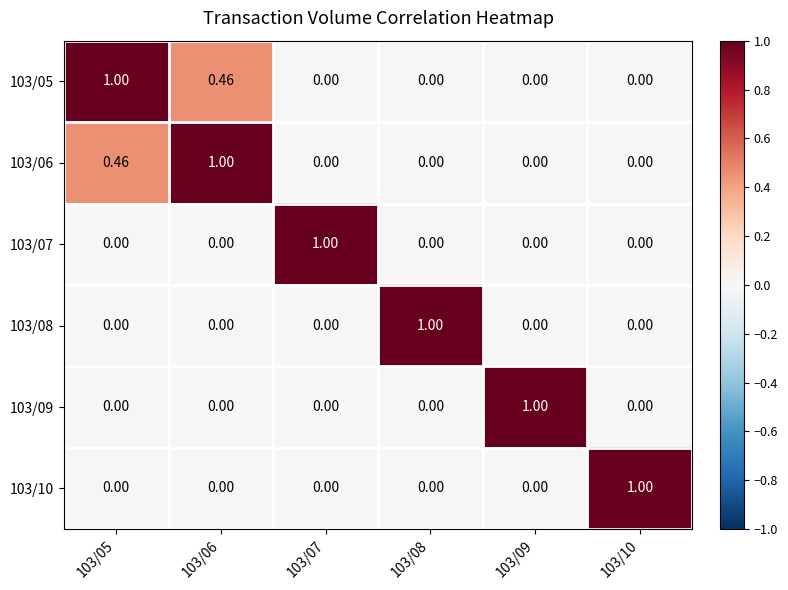

Which series has the largest range (max minus min)?

103/05